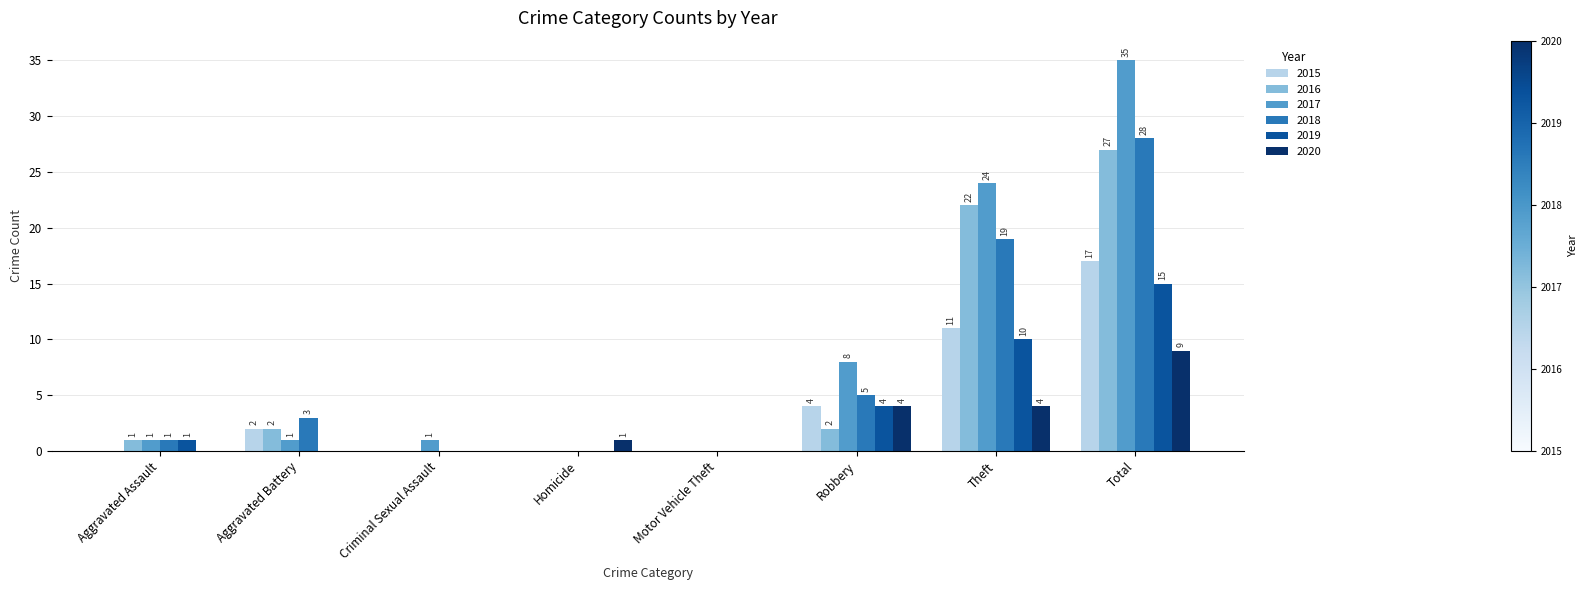

Which series has the widest spread of values?

2017